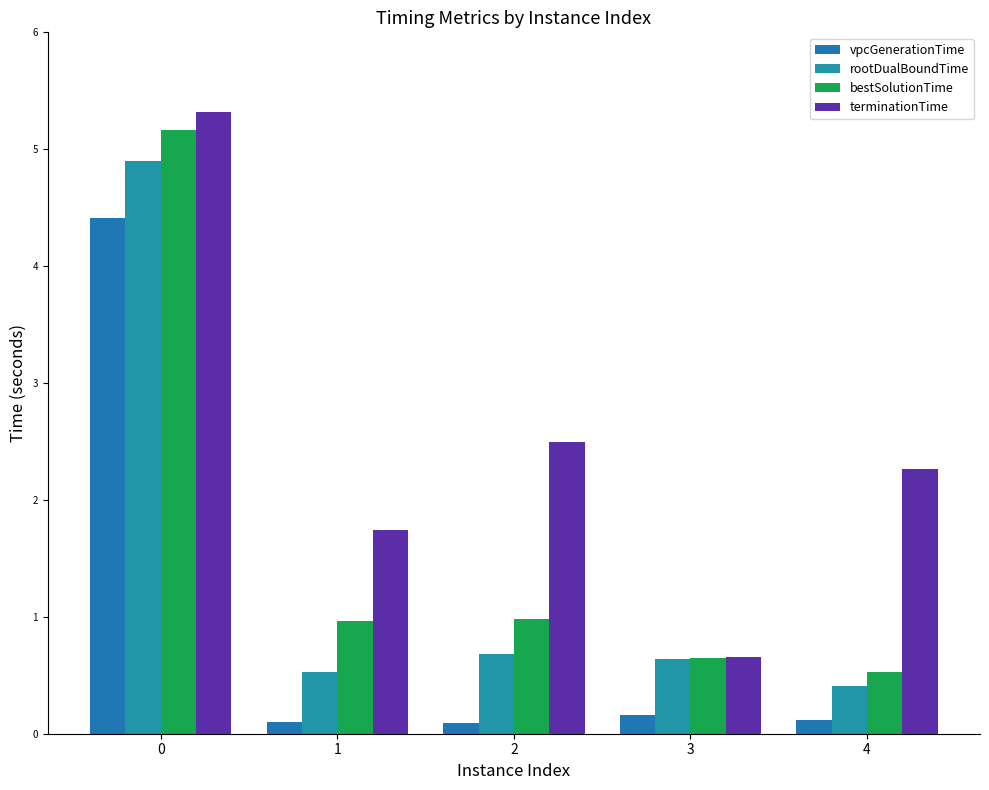

What is the difference between the terminationTime values at 3 and 4?

1.6